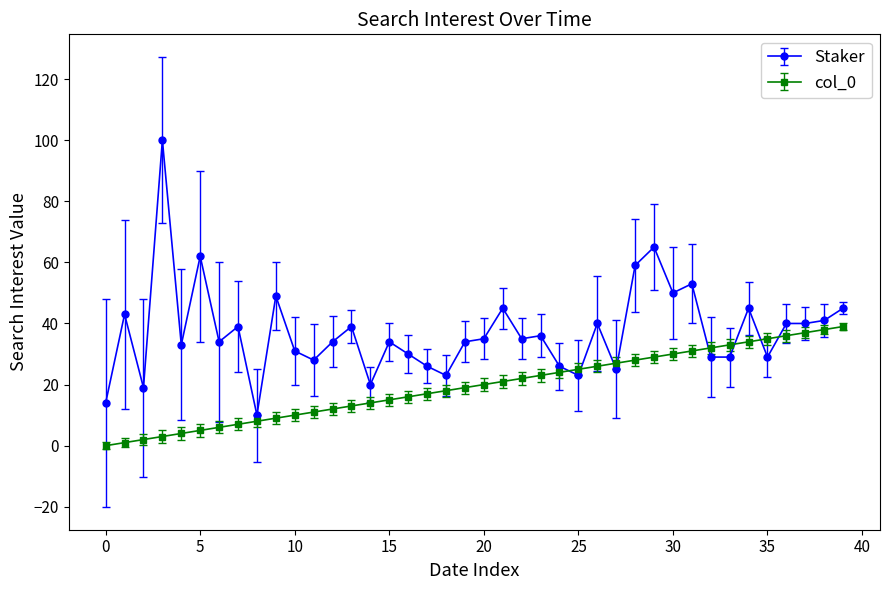

What is the maximum value for Staker?

100